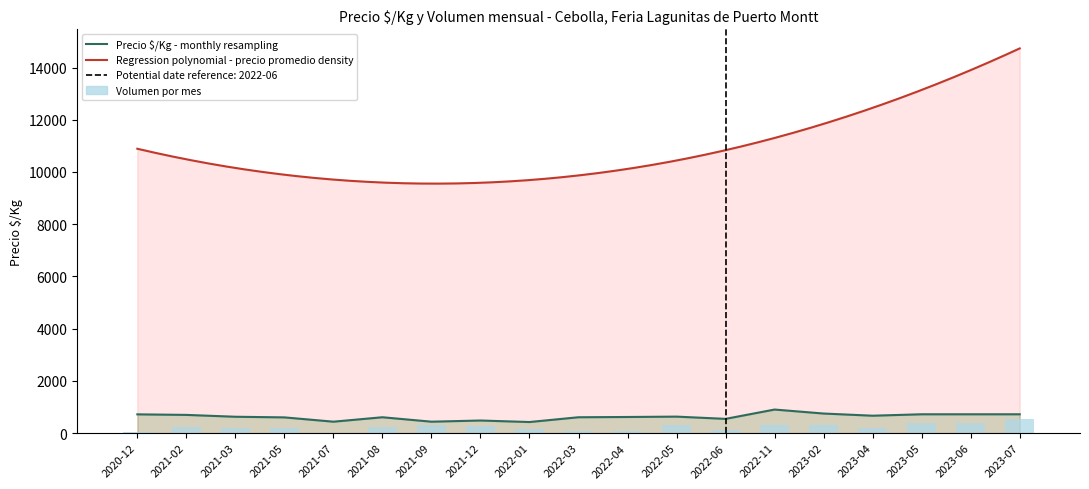

At how many categories does at least one series exceed 458?

16